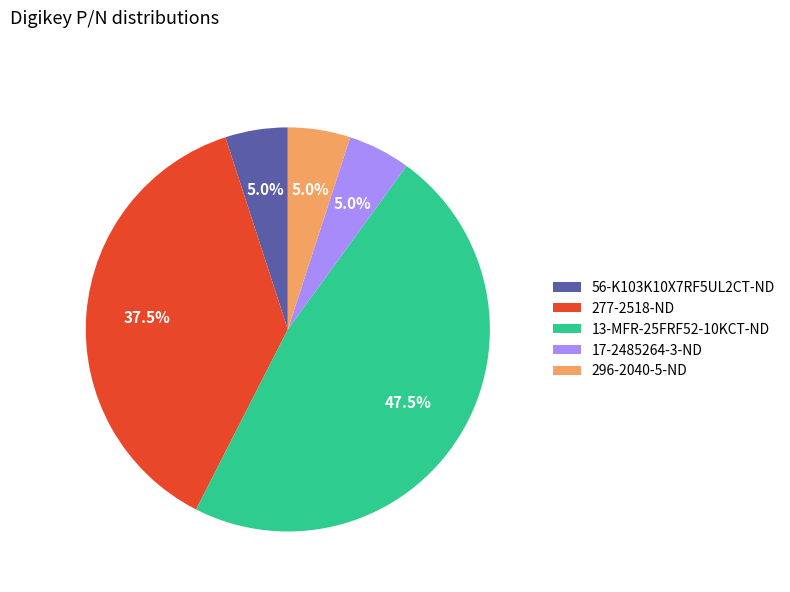

To the nearest percent, what is the difference between the largest and smallest slice percentages?

42%